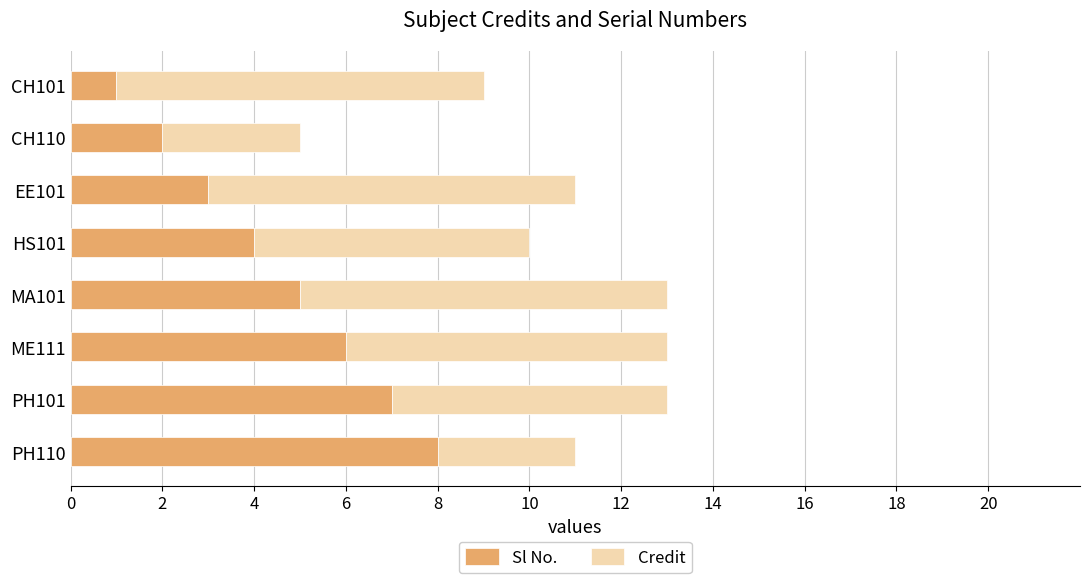

The value of Sl No. at EE101 is 3. True or false?

True